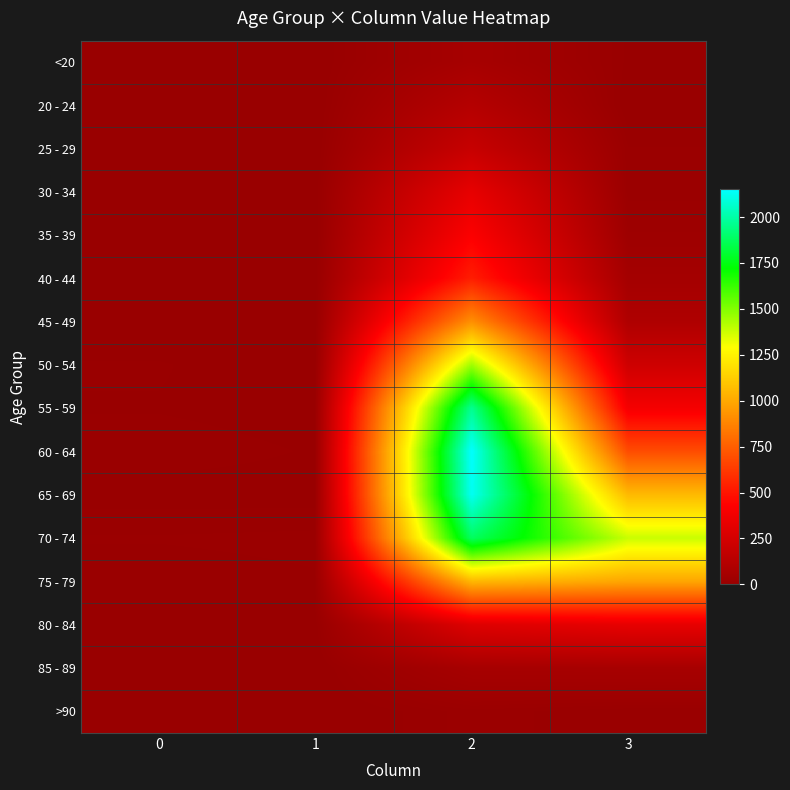

What is the greatest value displayed?

2151